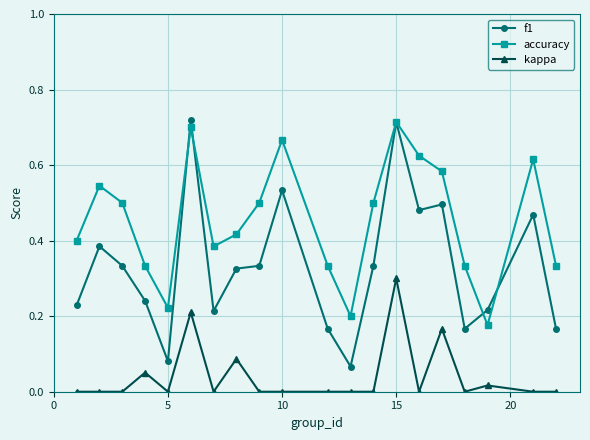

True or false: f1 has more than 1 points higher than both neighbors.

True